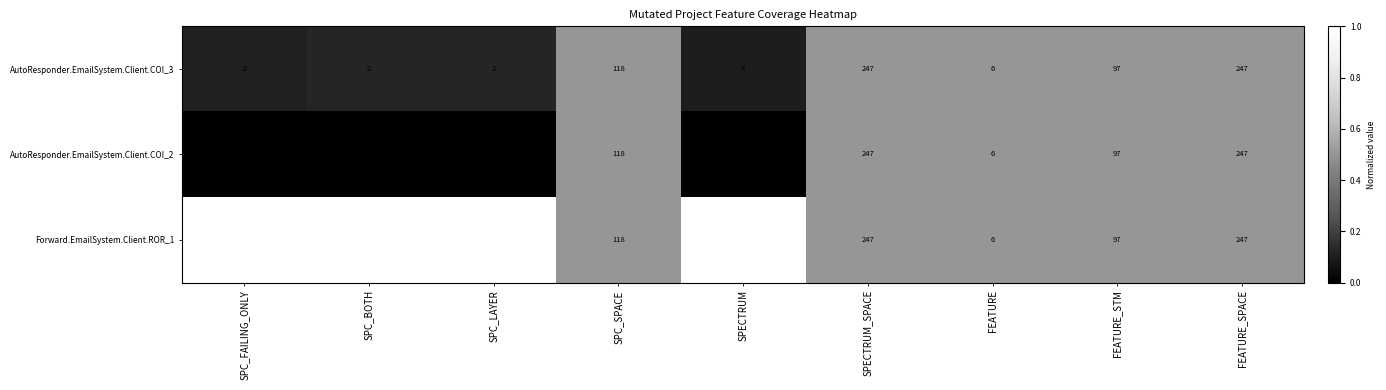

At SPC_BOTH, list the series in order from smallest to largest.

AutoResponder.EmailSystem.Client.COI_2, AutoResponder.EmailSystem.Client.COI_3, Forward.EmailSystem.Client.ROR_1